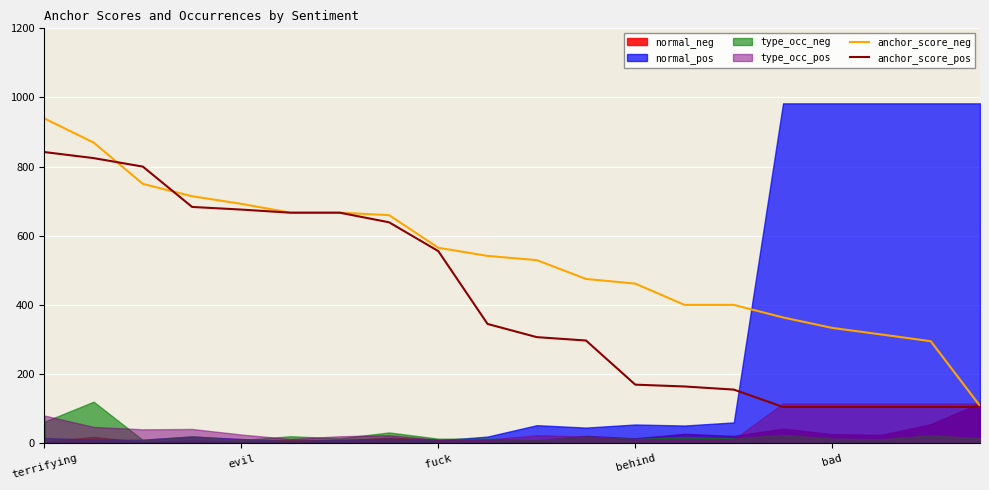

What is the sum of the anchor_score_pos values at 5 and 15?

771.4